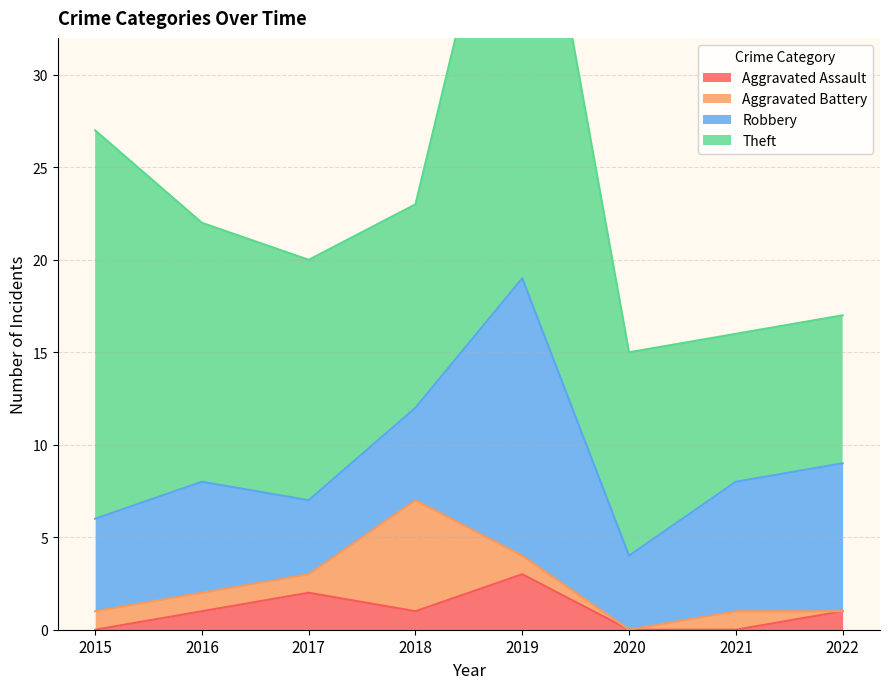

Which series has the largest range (max minus min)?

Theft